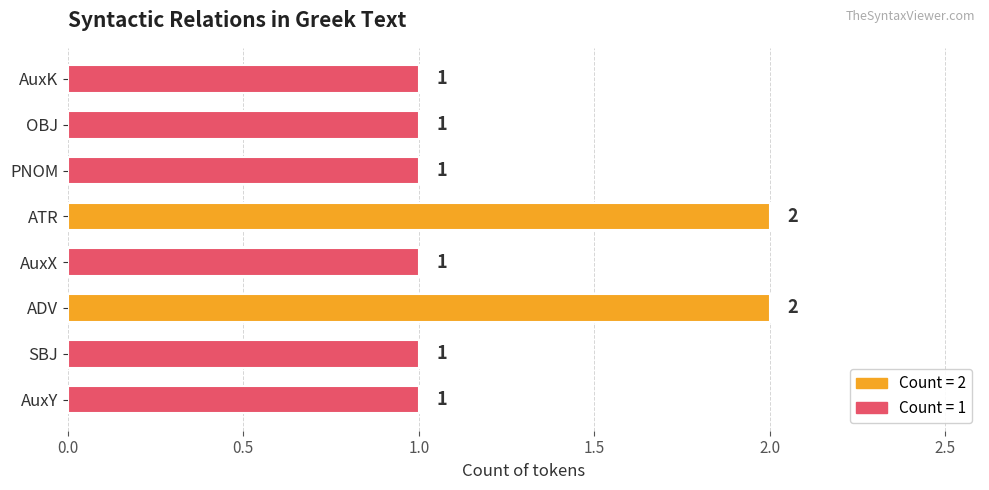

The value at OBJ is 1. True or false?

True